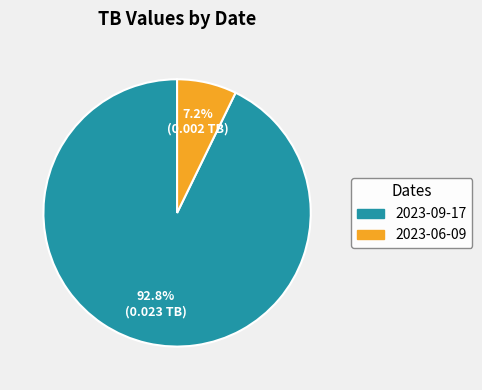

Does 2023-06-09 account for over 50% of the chart?

No